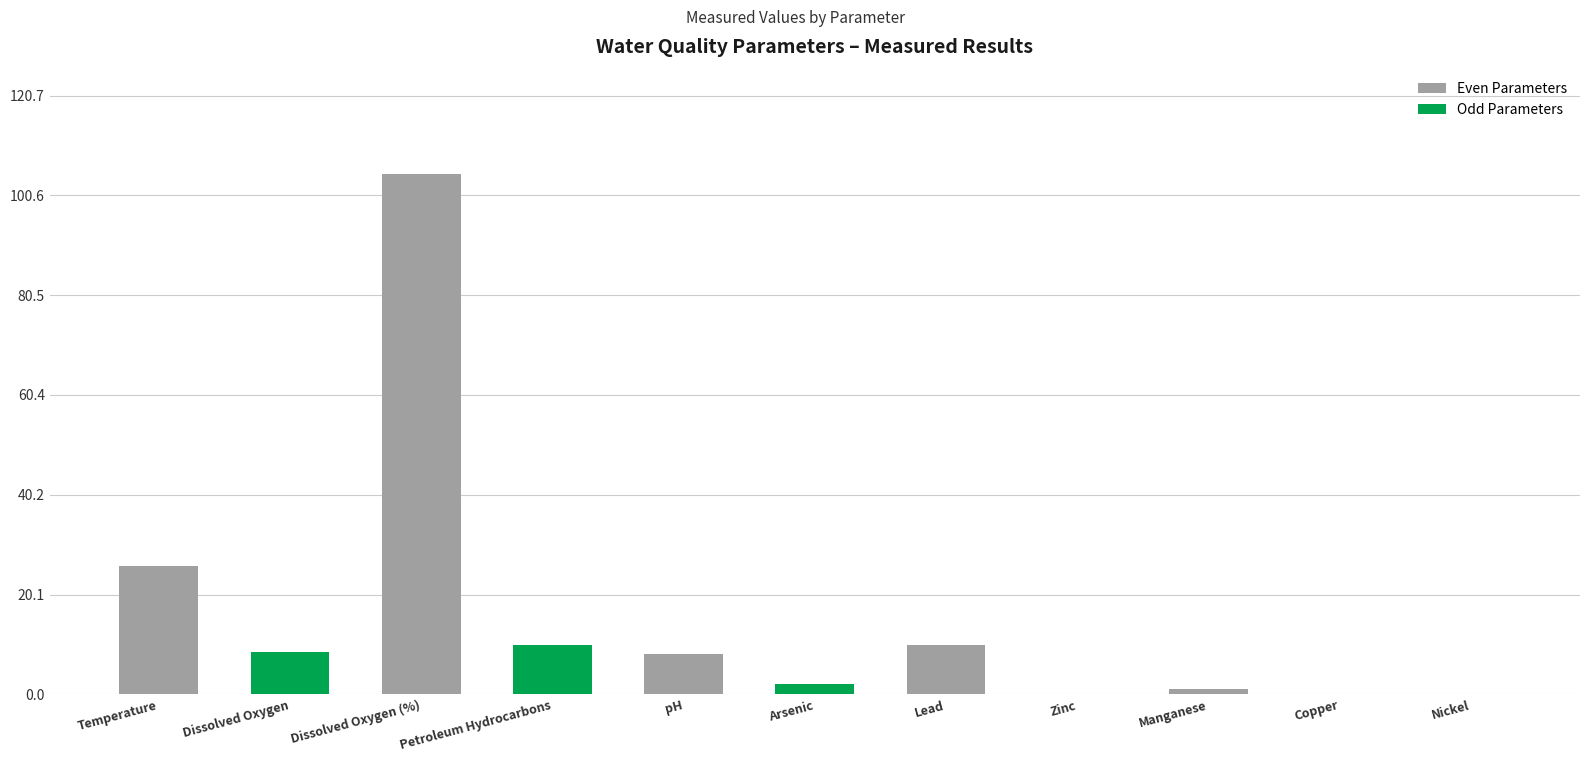

Are the bars horizontal?

No